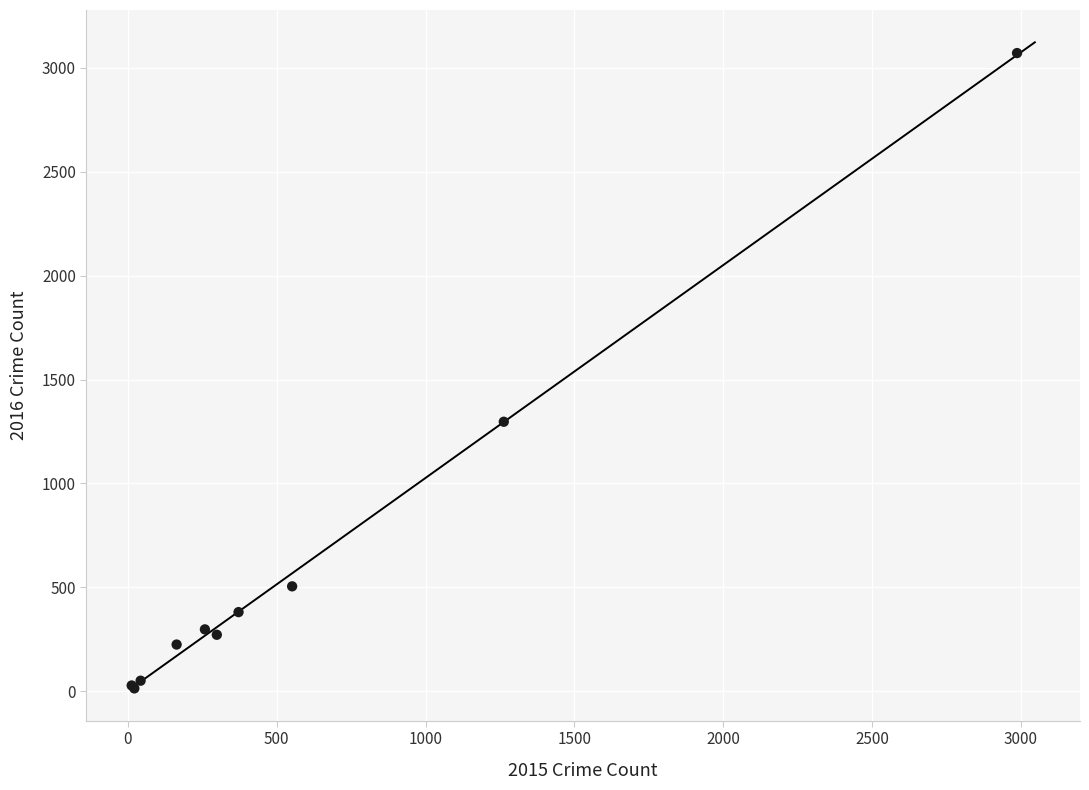

What Y value in the scatter plot is closest to 1542?

1297